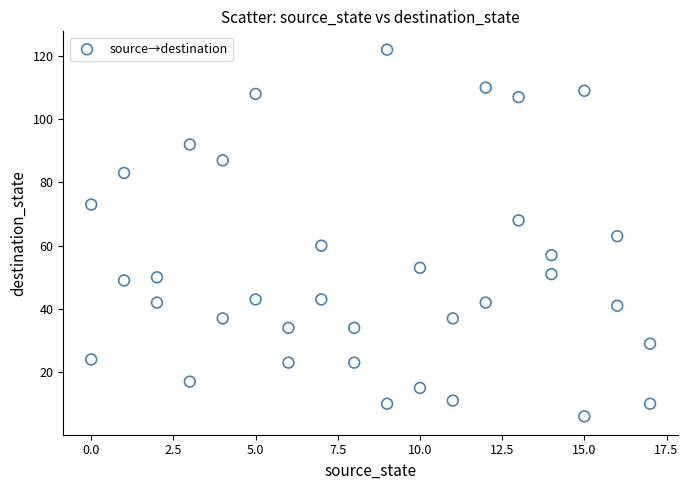

What is the range of Y values (max minus min)?

116